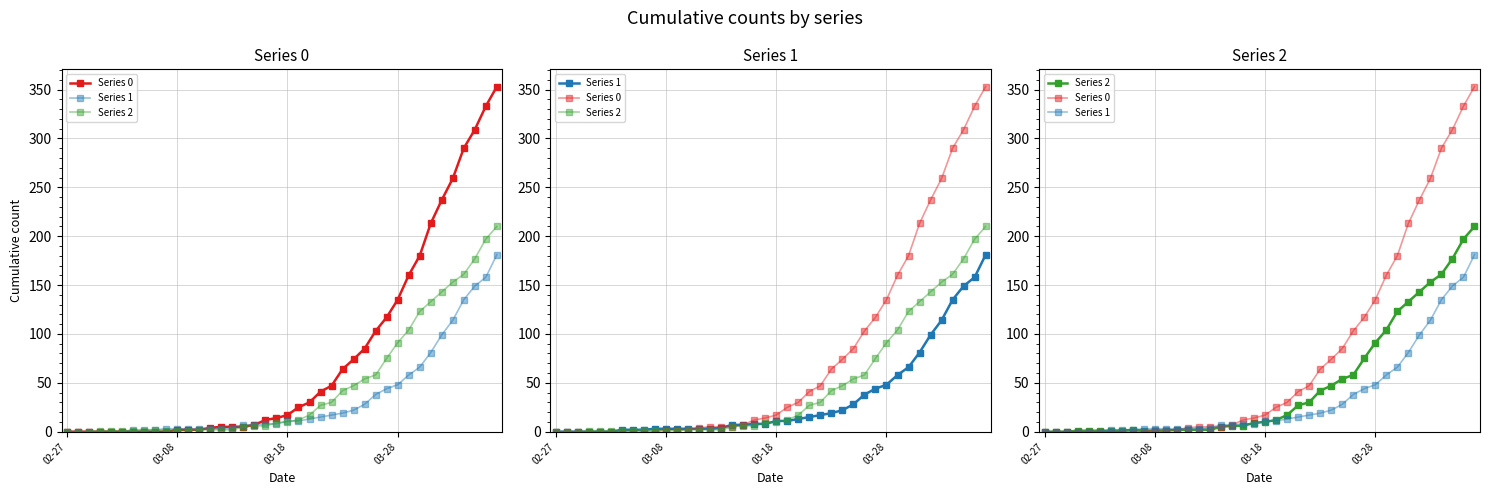

How many intersections are there between Series 1 and Series 2?

4